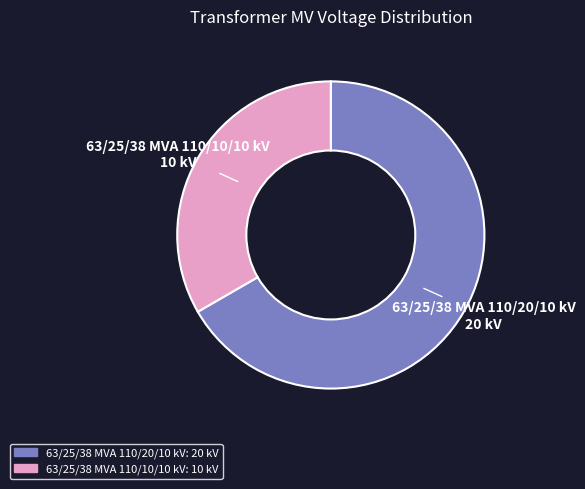

Rank the categories by value from highest to lowest.

63/25/38 MVA 110/20/10 kV, 63/25/38 MVA 110/10/10 kV